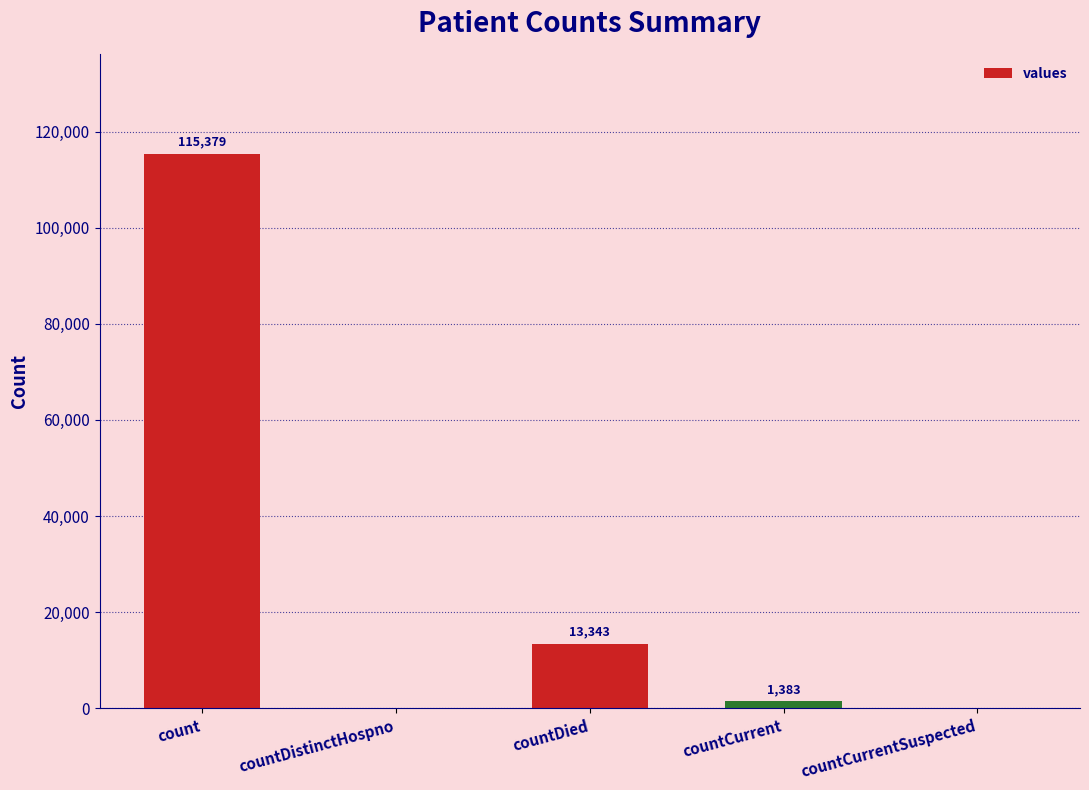

Reading left to right, what are all the values shown in this chart?

count=115379	countDistinctHospno=0	countDied=13343	countCurrent=1383	countCurrentSuspected=0